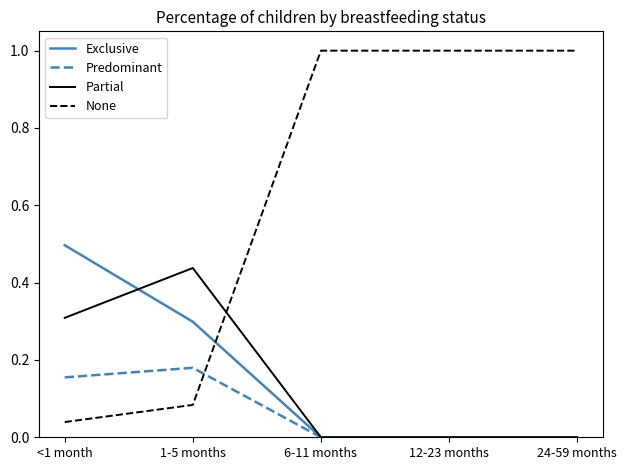

The value of Exclusive at 6-11 months is 0.0. True or false?

True